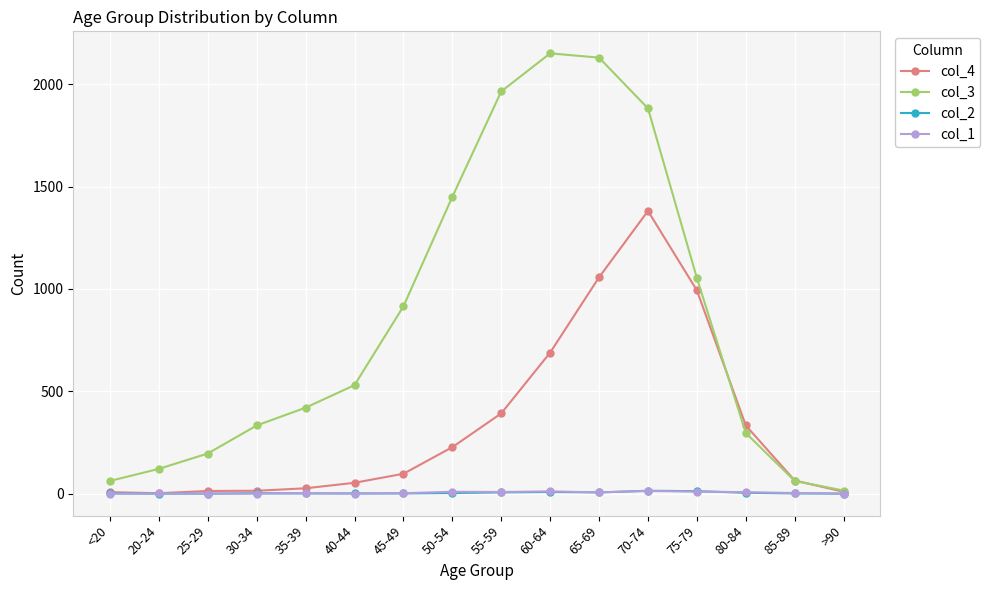

What is the label of the 5th point from the left?

35-39